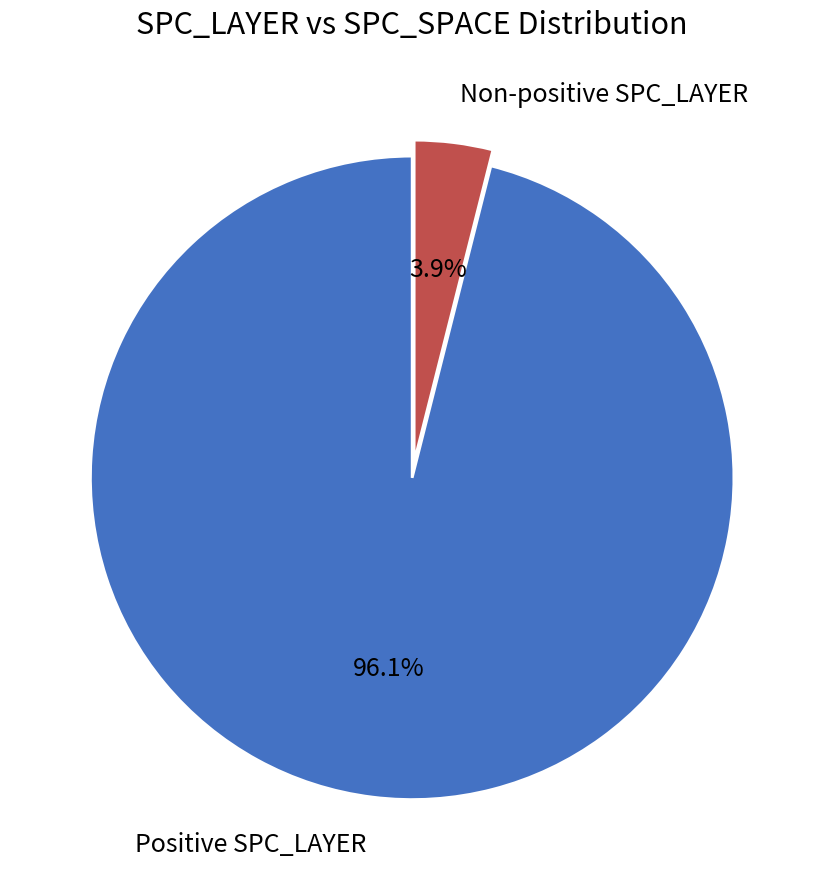

Between Positive SPC_LAYER and Non-positive SPC_LAYER, which is larger?

Positive SPC_LAYER